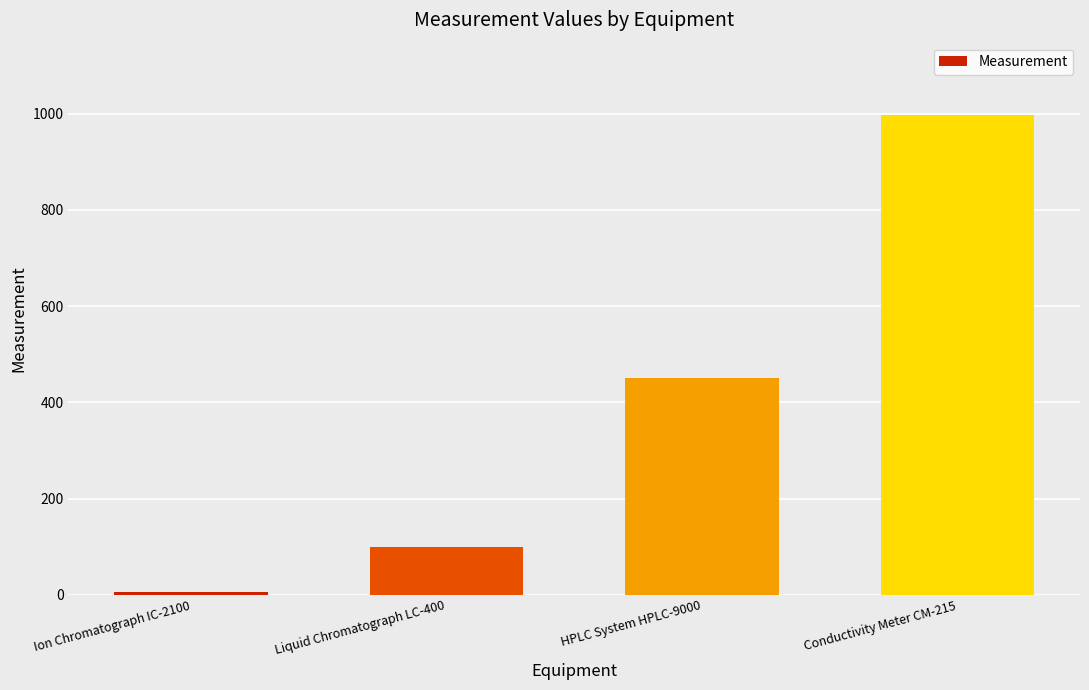

Between HPLC System HPLC-9000 and Conductivity Meter CM-215, which is larger?

Conductivity Meter CM-215